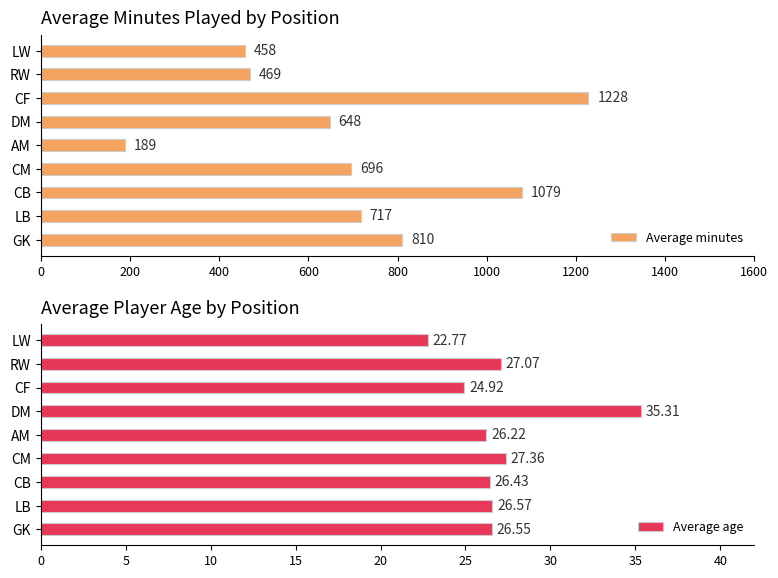

What is the difference between the maximum and second lowest values in the Average age series?

10.4